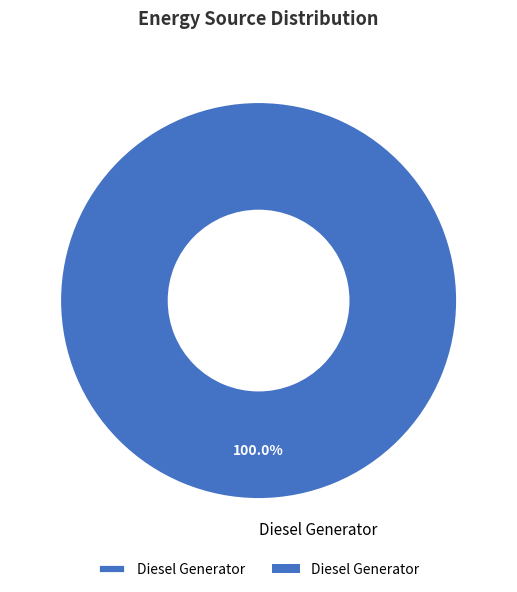

Rank the categories by value from highest to lowest.

Diesel Generator